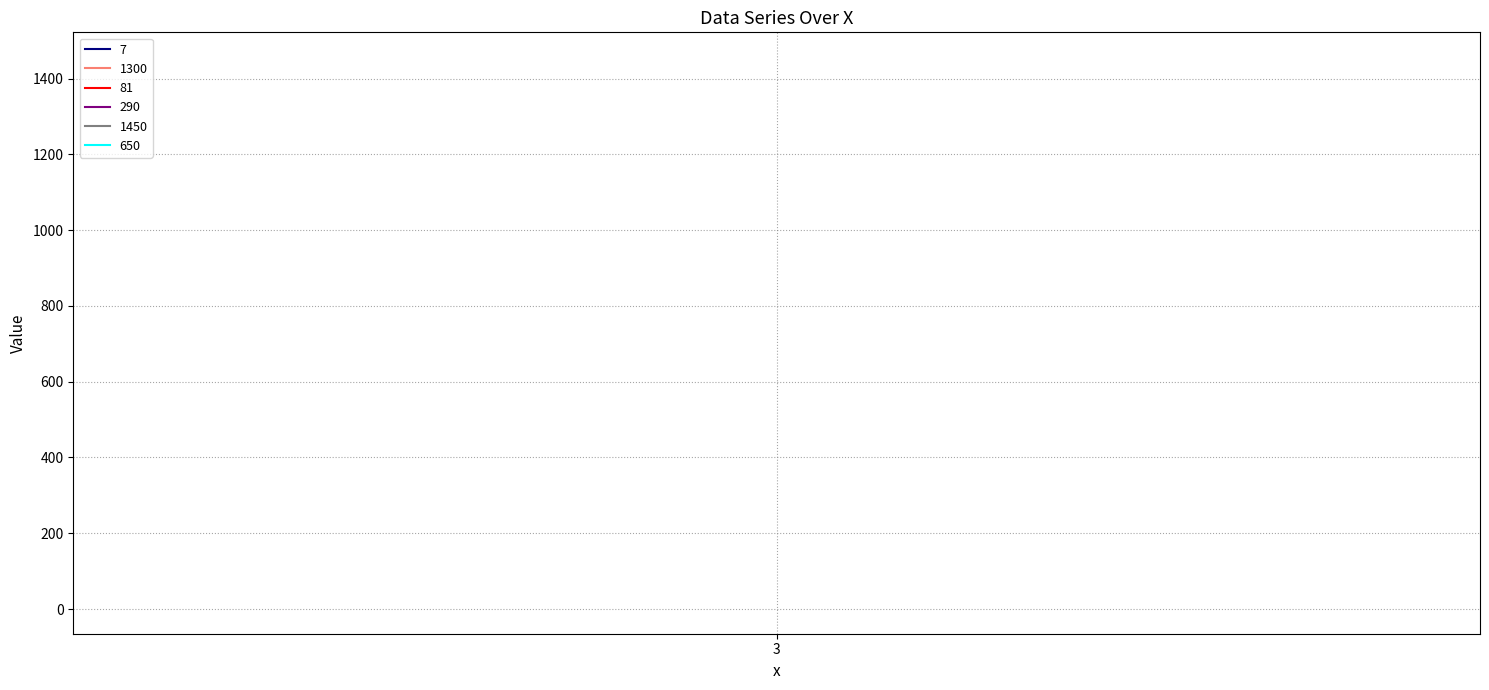

What is the sum of all 650 values?

1300